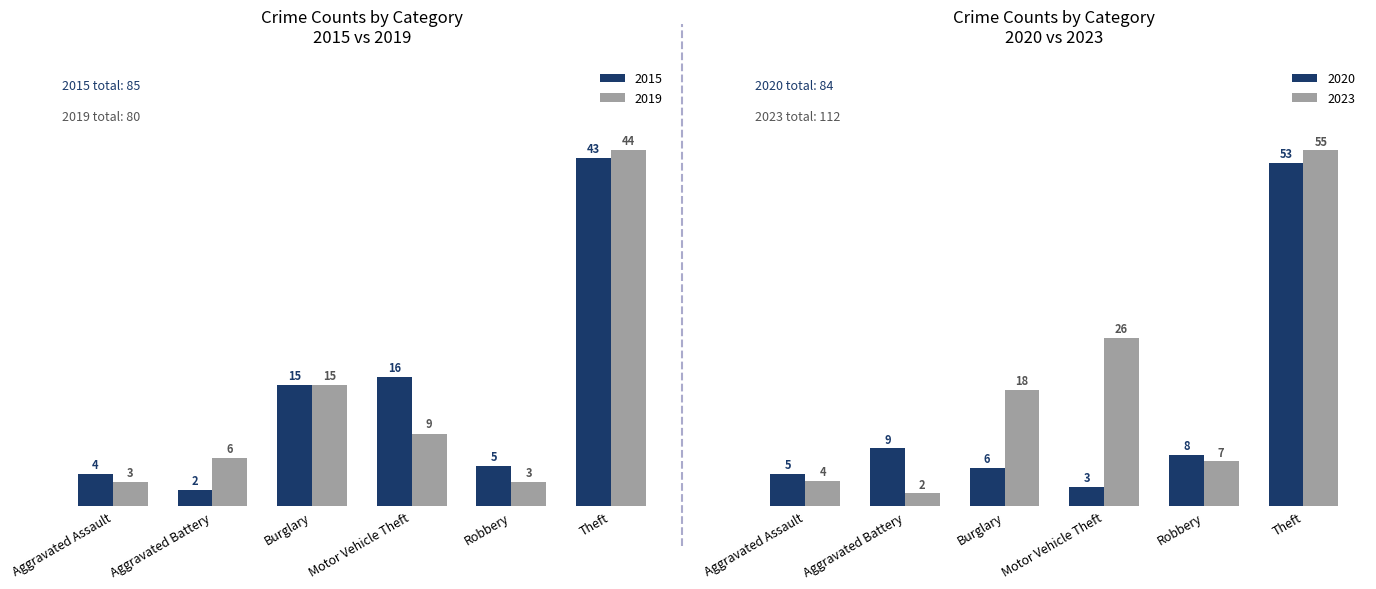

What is the label of the 1st bar from the left?

Aggravated Assault